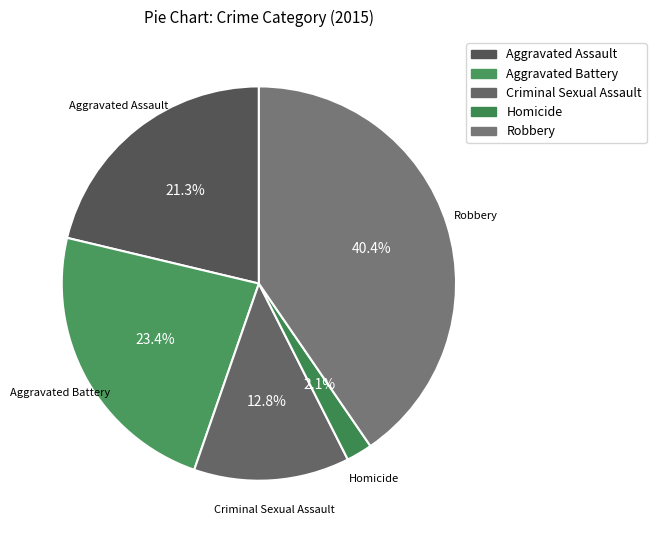

What is the ratio of the value at Criminal Sexual Assault to the value at Robbery?

0.3